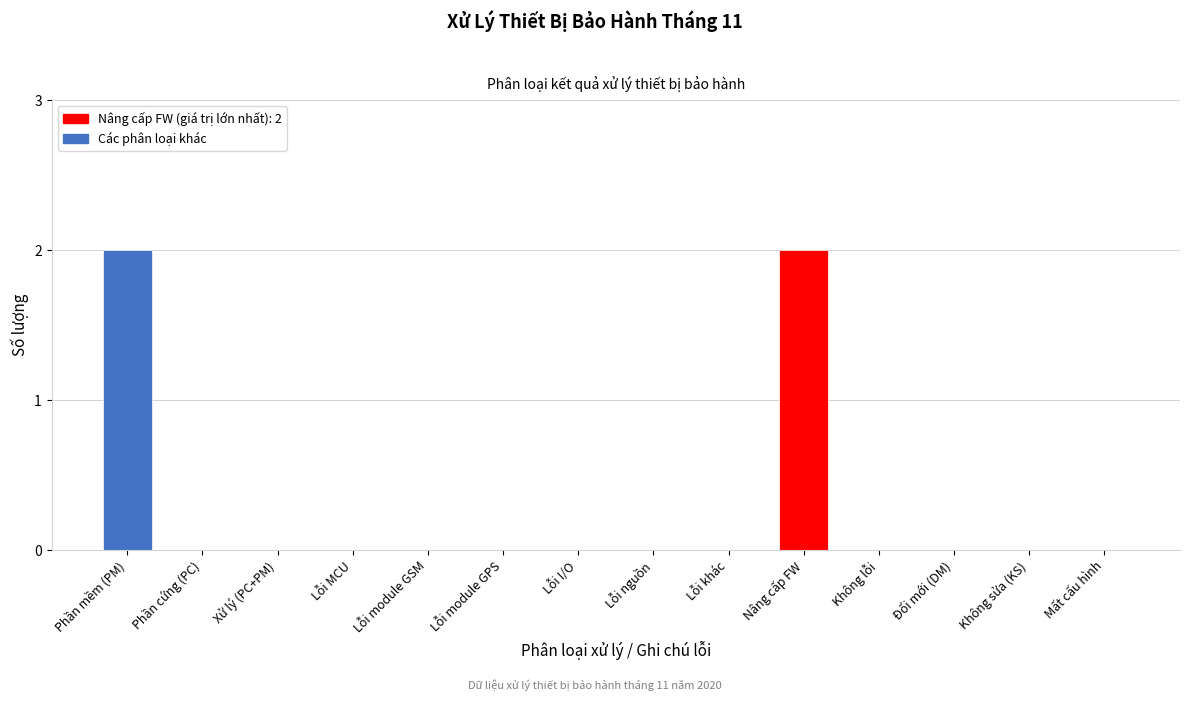

Reading right to left, what are all the values shown in this chart?

Mất cấu hình=0	Không sửa (KS)=0	Đổi mới (DM)=0	Không lỗi=0	Nâng cấp FW=2	Lỗi khác=0	Lỗi nguồn=0	Lỗi I/O=0	Lỗi module GPS=0	Lỗi module GSM=0	Lỗi MCU=0	Xử lý (PC+PM)=0	Phần cứng (PC)=0	Phần mềm (PM)=2